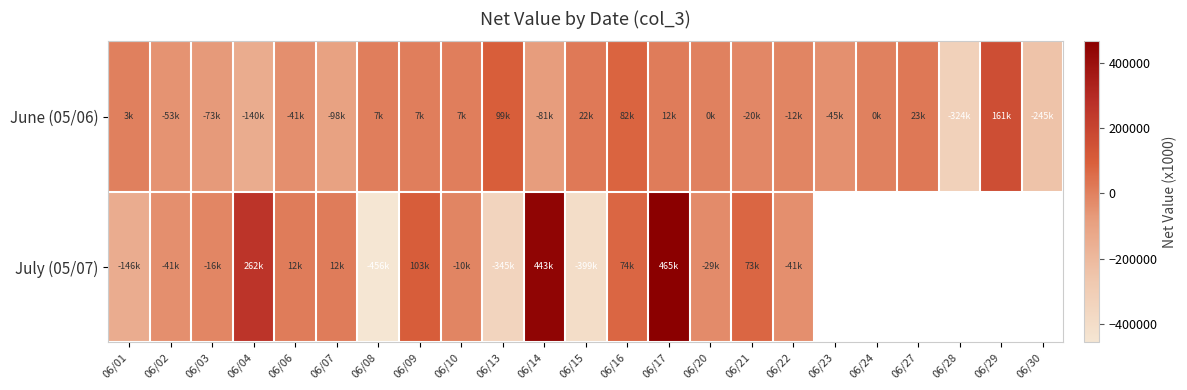

At 06/15, list the series in order from largest to smallest.

June (05/06), July (05/07)